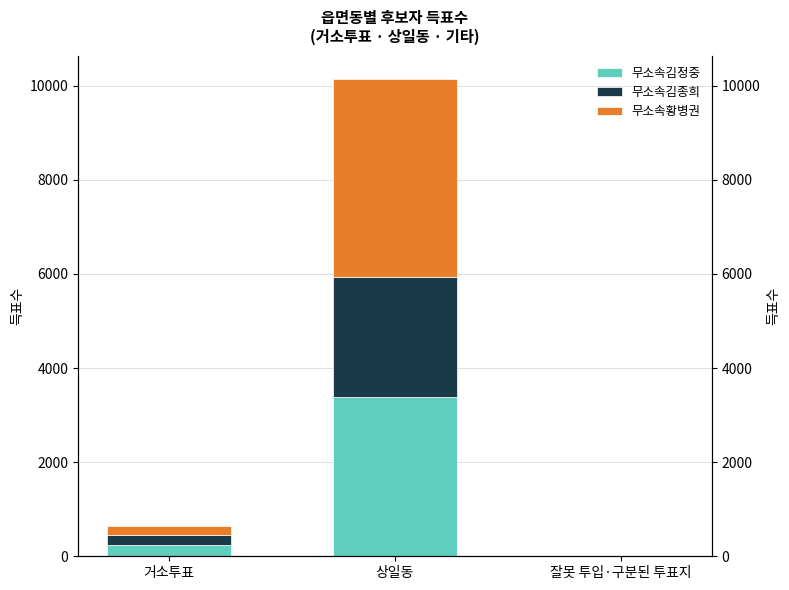

What position from the right is 잘못 투입·구분된 투표지?

1